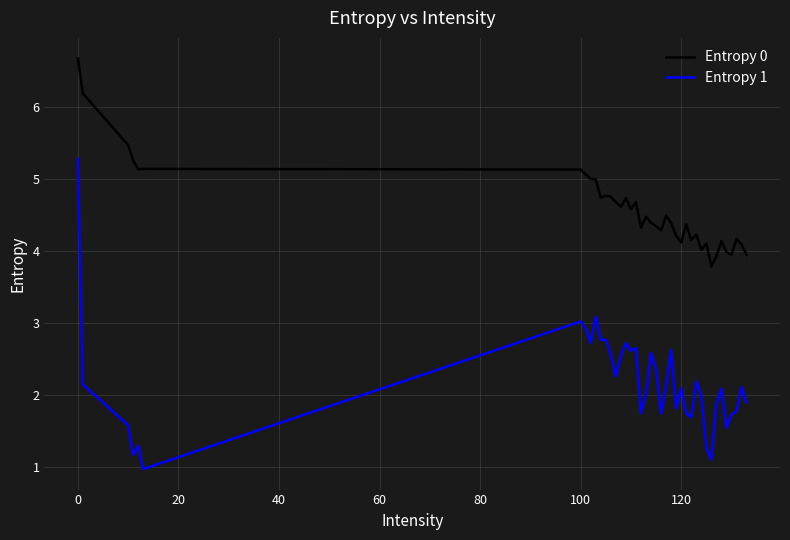

How many lines are shown in the chart?

2